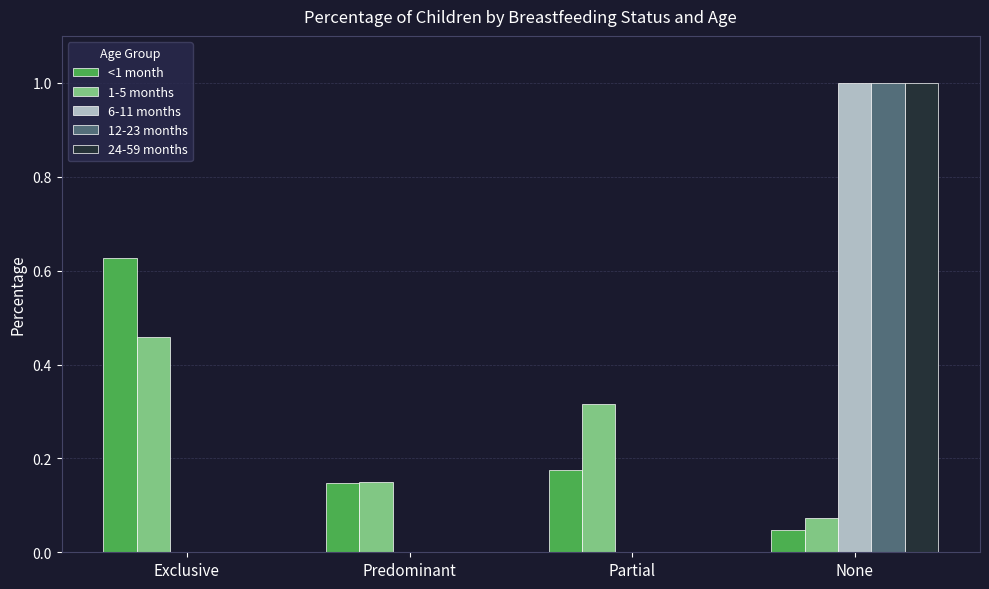

Is it true that 24-59 months equals -0.6 at Predominant?

False